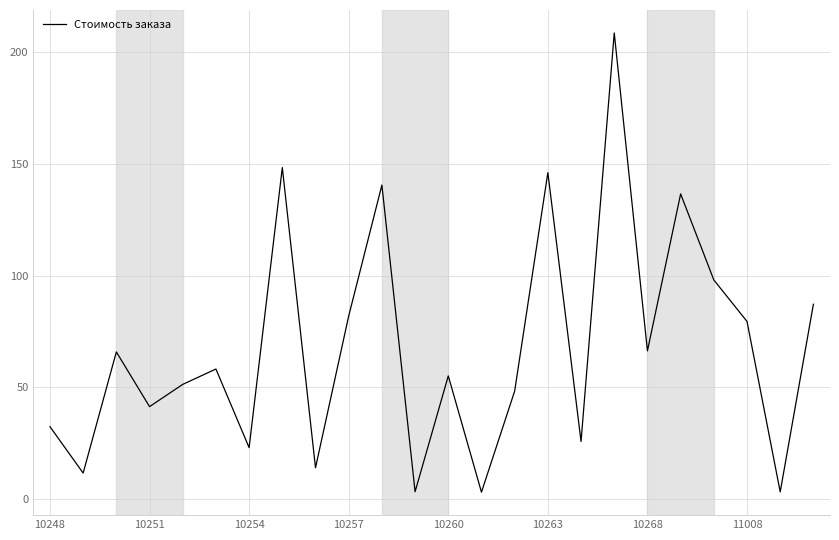

What is the difference between the maximum and minimum values?

205.5